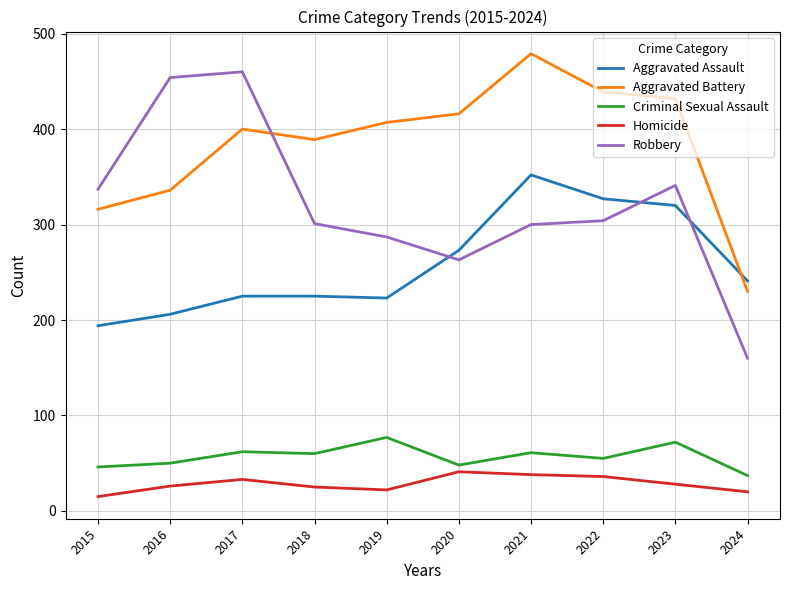

How many distinct data groups are displayed?

5